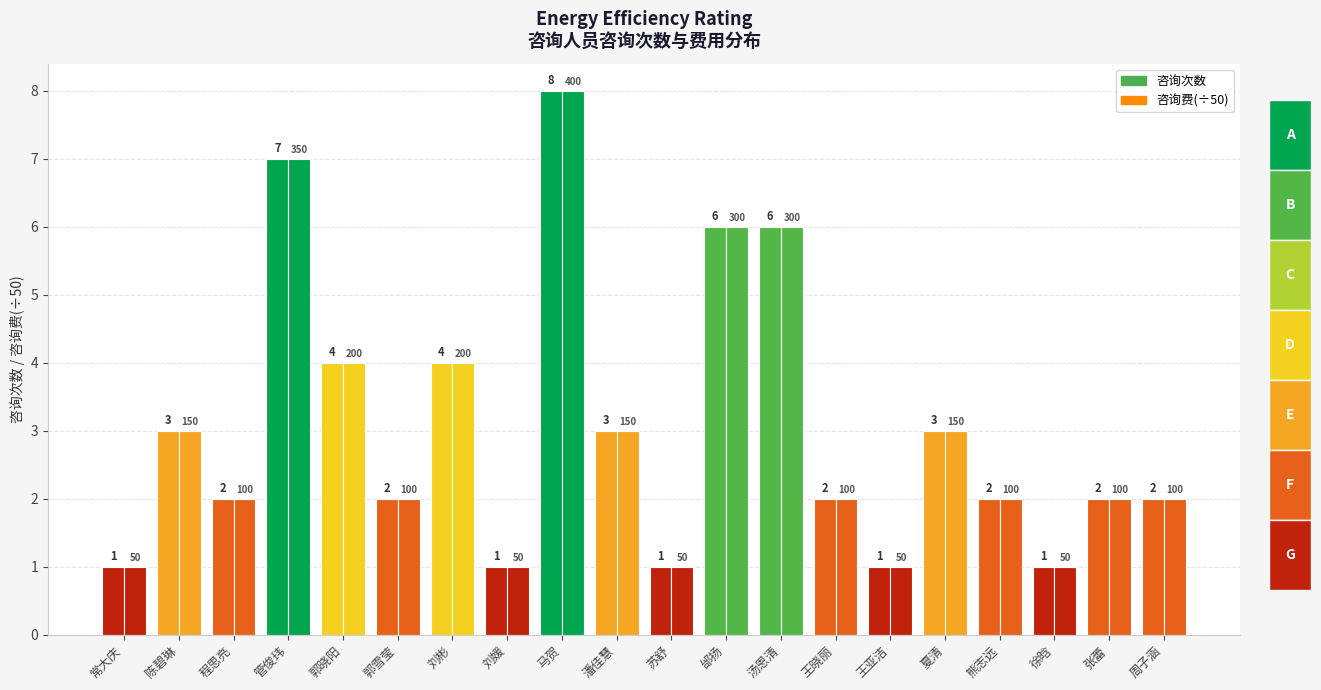

Reading left to right, what are all the values shown in this chart?

常大庆=1	陈碧琳=3	程思亮=2	管俊玮=7	郭晓阳=4	郭雪莹=2	刘彬=4	刘媛=1	马贺=8	潘佳慧=3	苏舒=1	邰扬=6	汤恩清=6	王晓丽=2	王亚洁=1	夏清=3	熊志远=2	徐晗=1	张蕾=2	周子涵=2